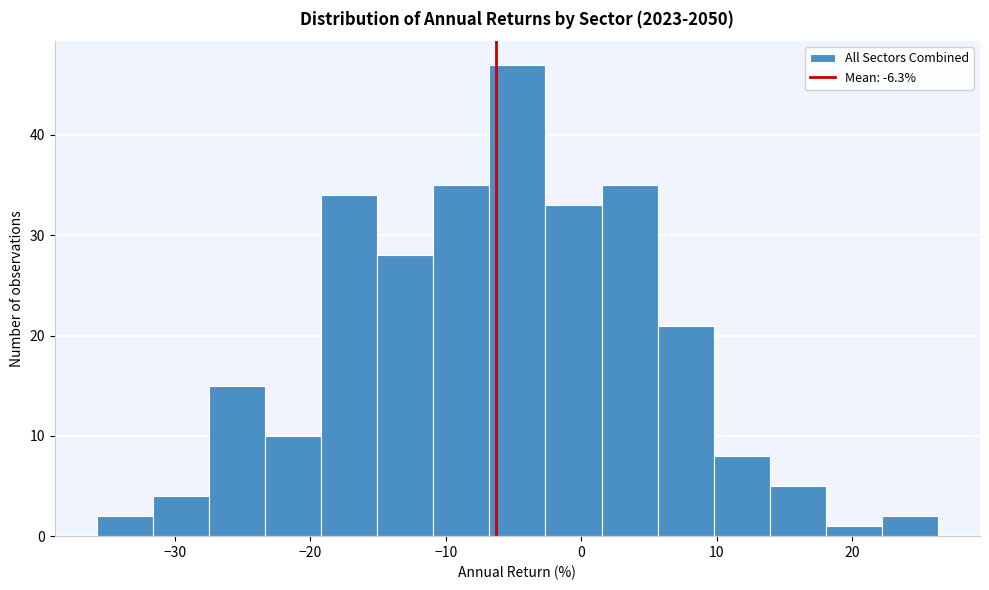

Reading left to right, list every bar in this chart as the range it spans on the x-axis followed by its height. Neither the bar edges nor the heights are printed on the chart, so give them approximately, as read against the axes.

-36 to -32: 2
-32 to -27: 4
-27 to -23: 15
-23 to -19: 10
-19 to -15: 34
-15 to -11: 28
-11 to -7: 35
-7 to -3: 47
-3 to 1: 33
1 to 6: 35
6 to 10: 21
10 to 14: 8
14 to 18: 5
18 to 22: 1
22 to 26: 2